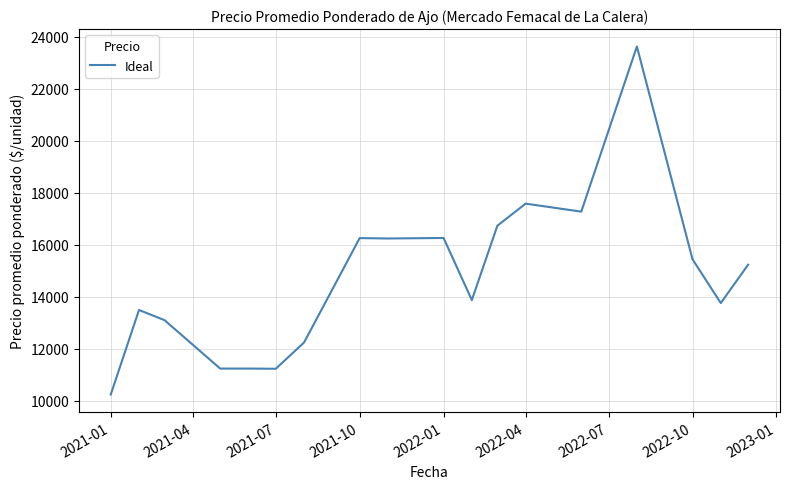

What is the maximum value shown in the chart?

23632.5